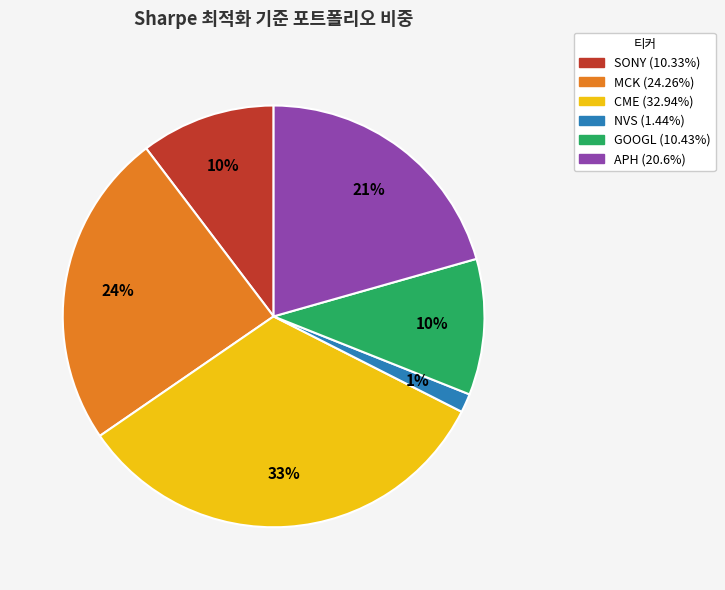

What is the smallest slice in the pie chart?

NVS